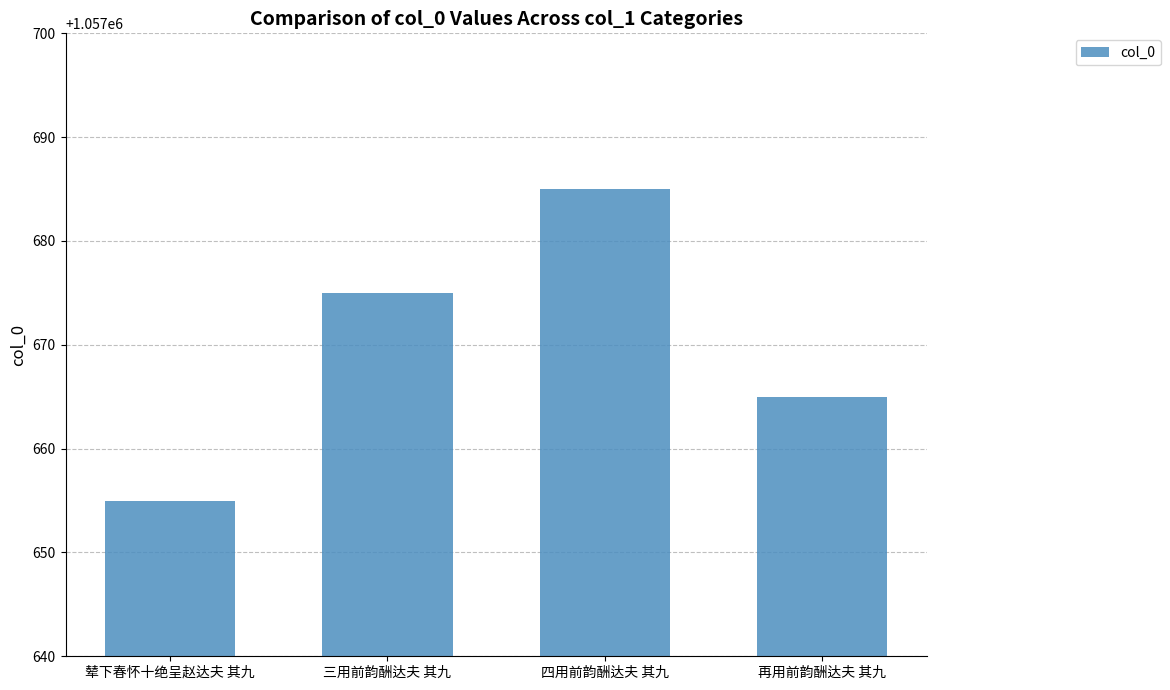

Is it true that the value at 四用前韵酬达夫 其九 is 665093?

False